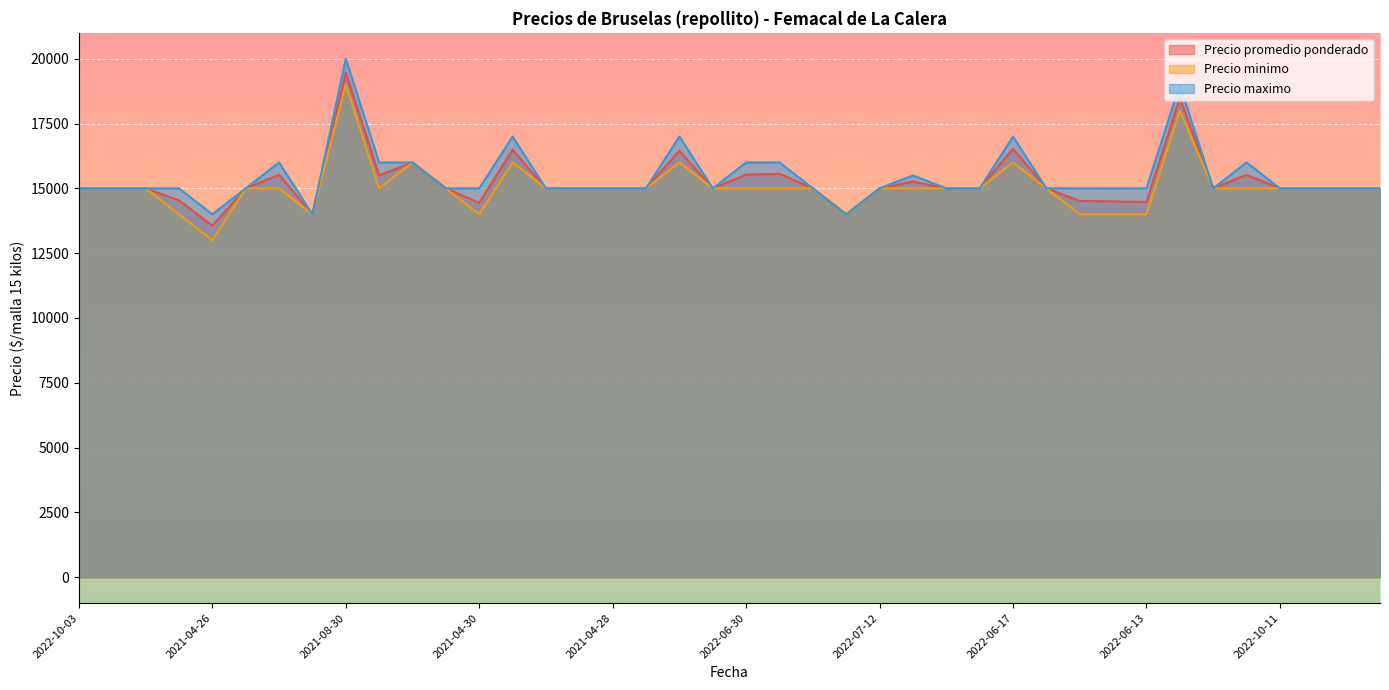

How many categories are shown in the chart?

40